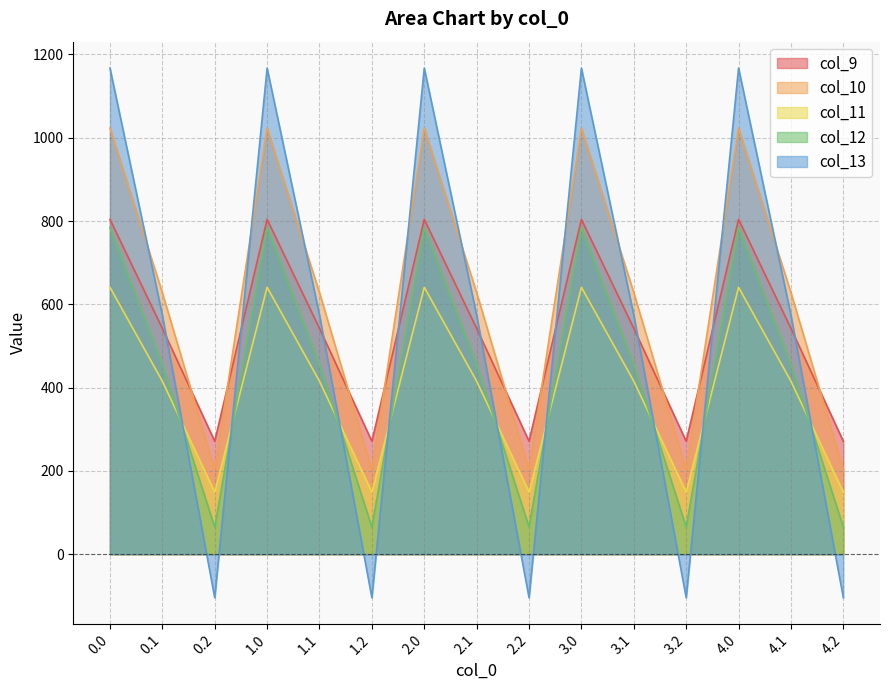

What is the label of the 3rd point from the right?

4.0